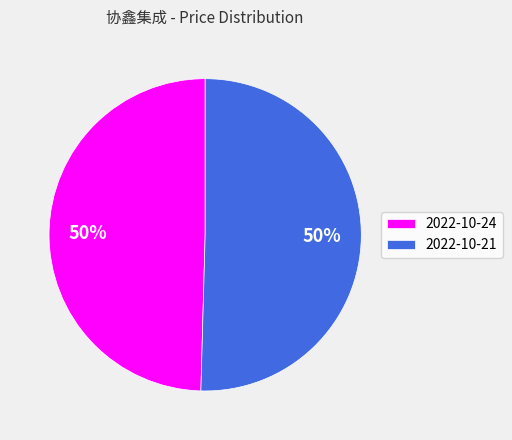

How many segments does this pie chart have?

2